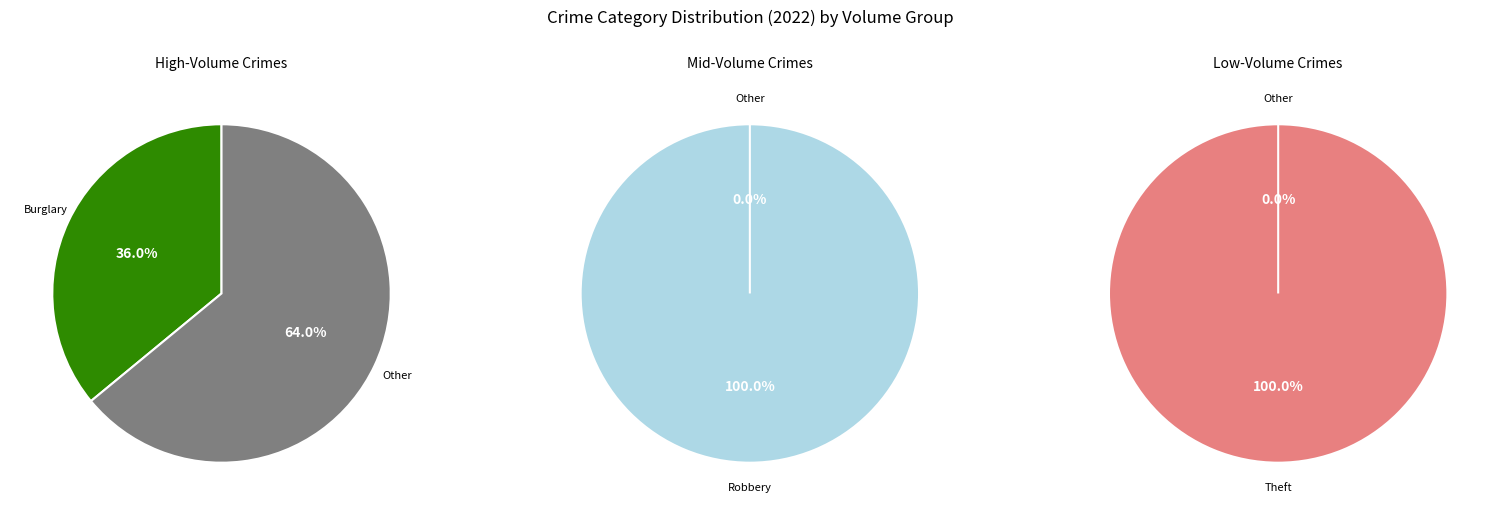

Which slice represents more than half of the pie?

Theft